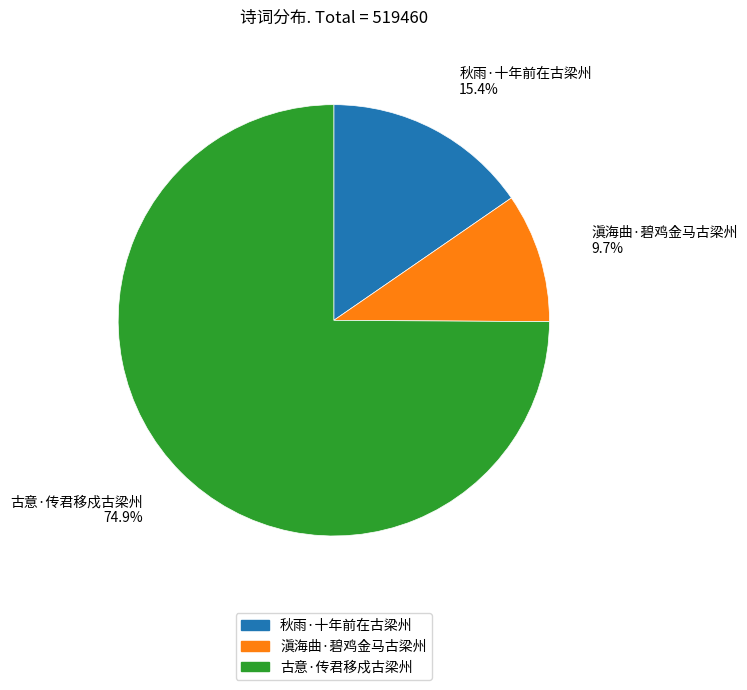

Which category has the biggest portion of the pie?

古意·传君移戍古梁州